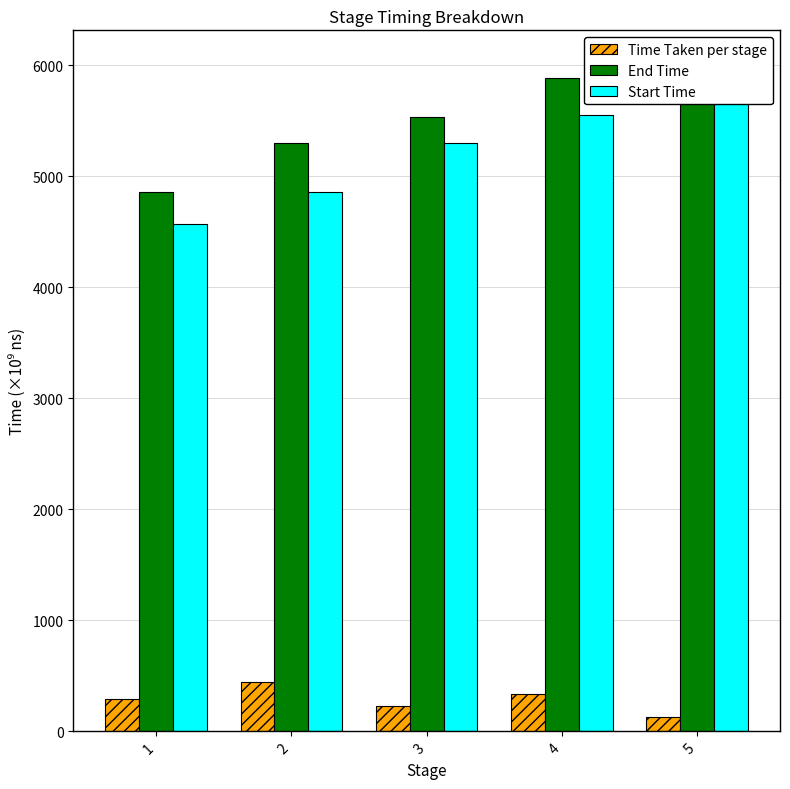

How many bars are there in each group?

3